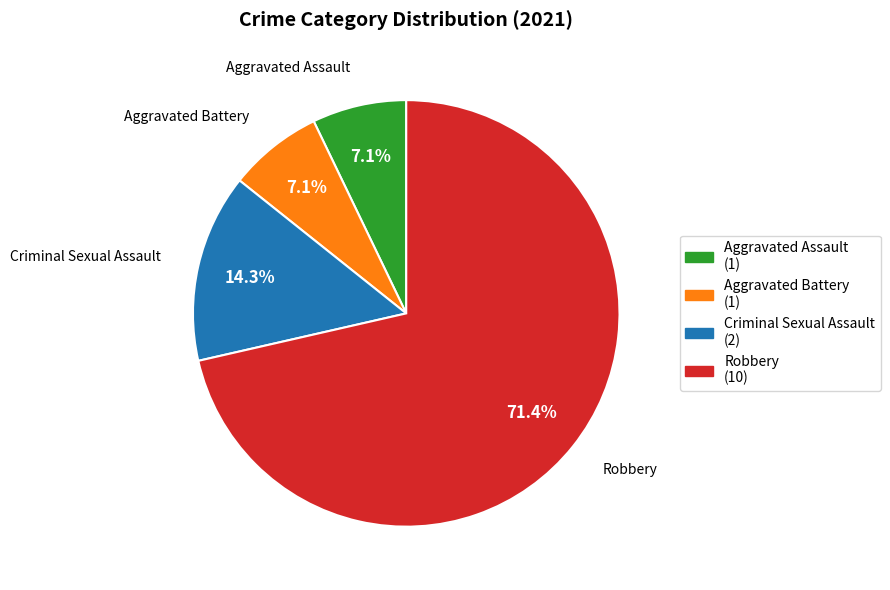

Which slice is the largest?

Robbery